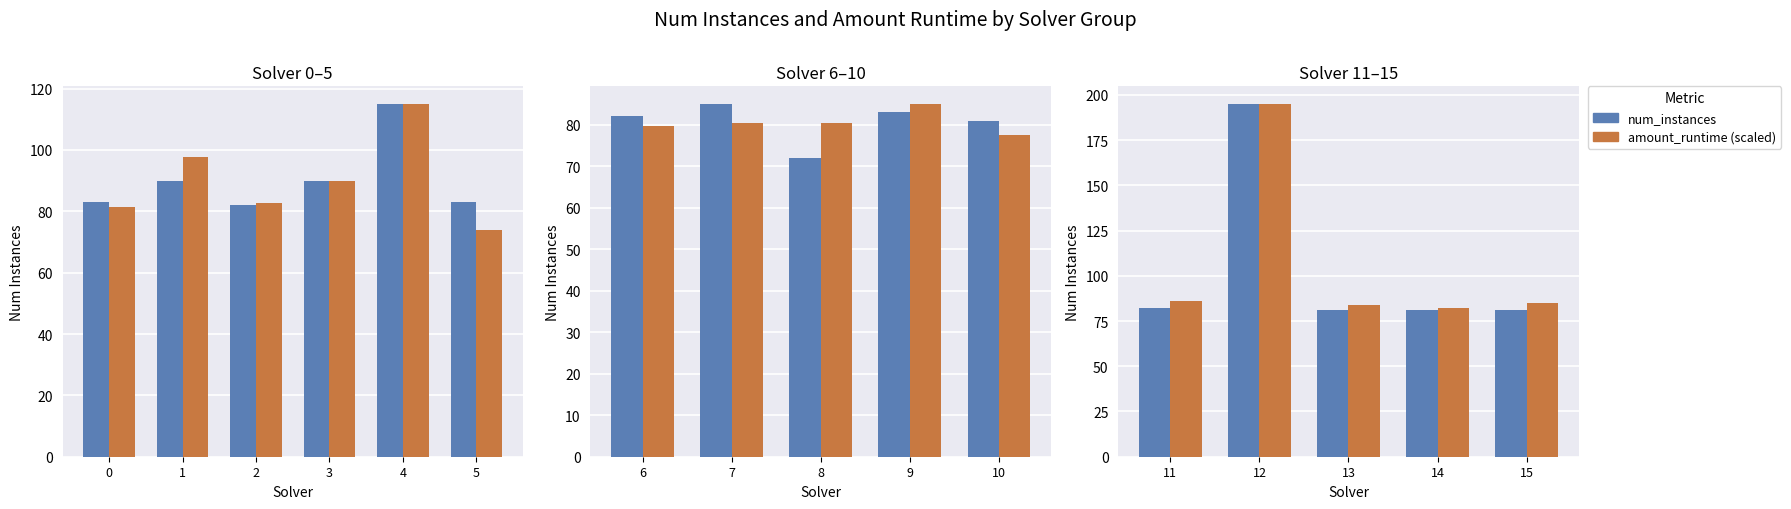

Is the value of amount_runtime (scaled) at 15 greater than the value of num_instances at 11?

Yes